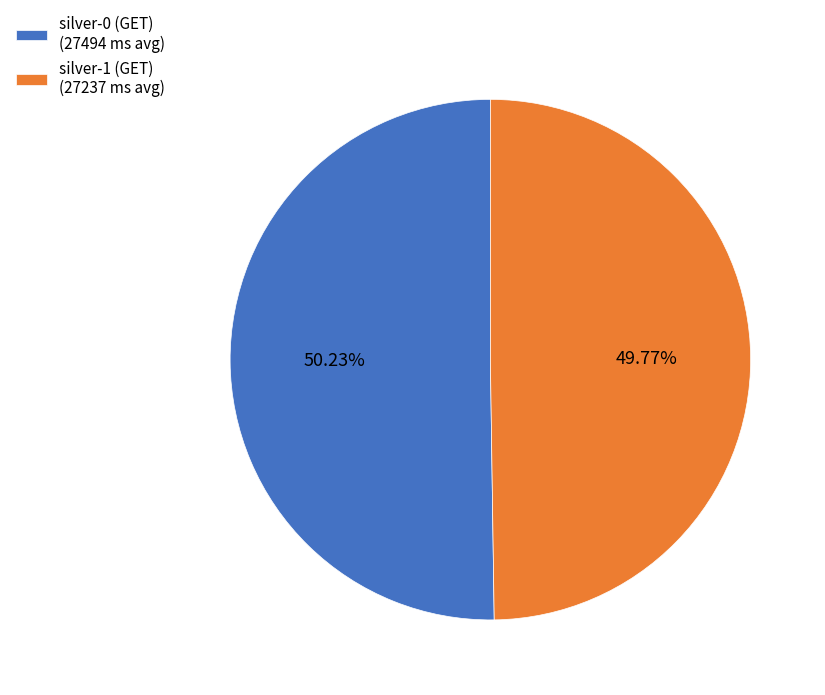

Is there any slice that represents more than half of the pie?

Yes